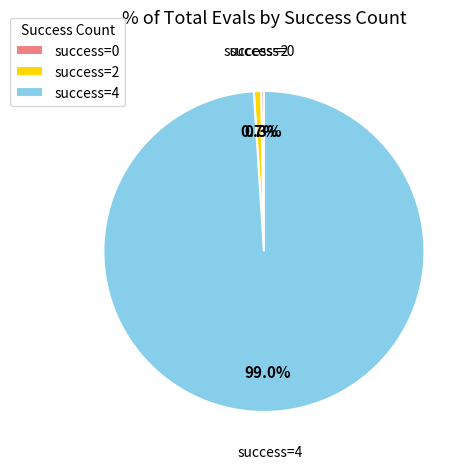

Which has a higher value, success=4 or success=2?

success=4